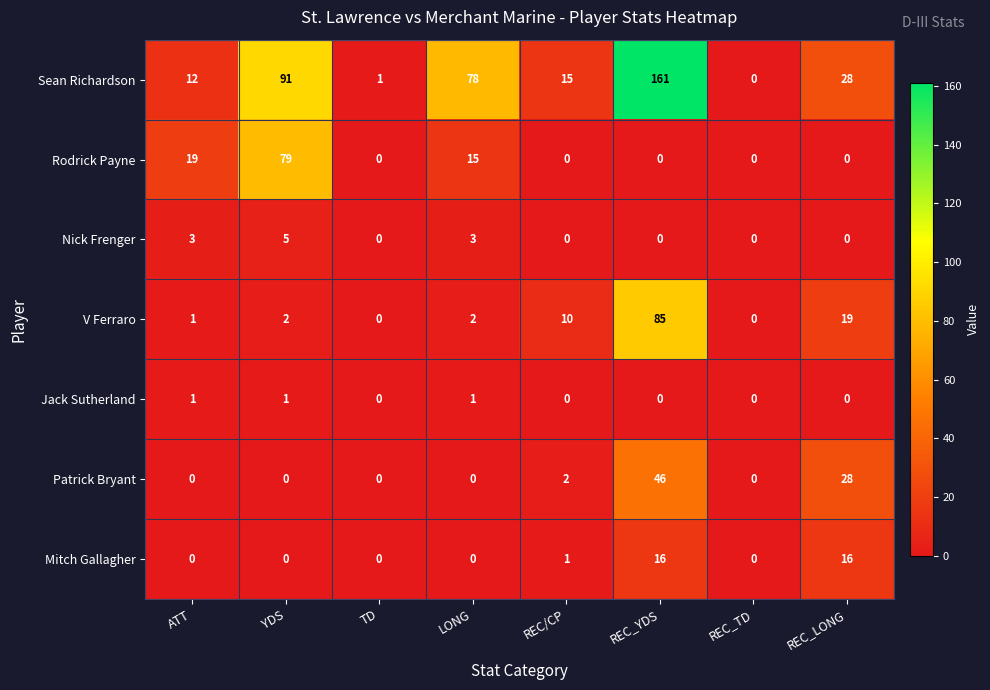

At which label is Rodrick Payne closest to 39?

ATT